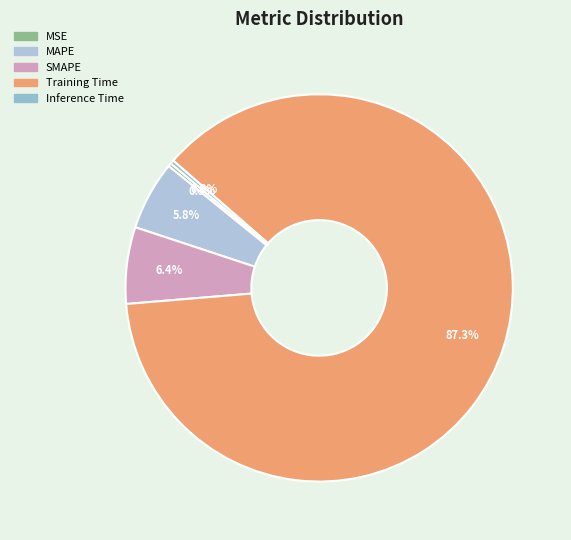

Does MAPE account for over 50% of the chart?

No